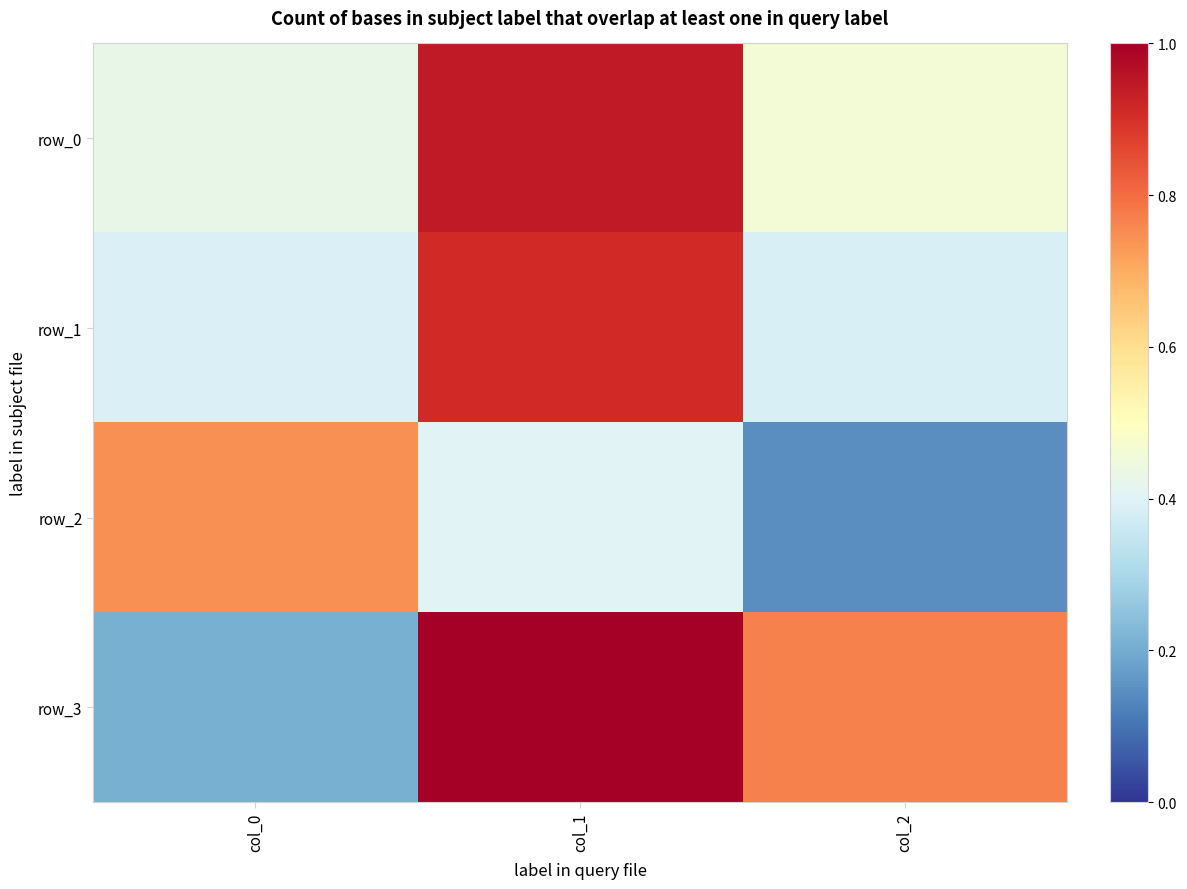

True or false: row_3 has a value of 0.8 at col_2.

True